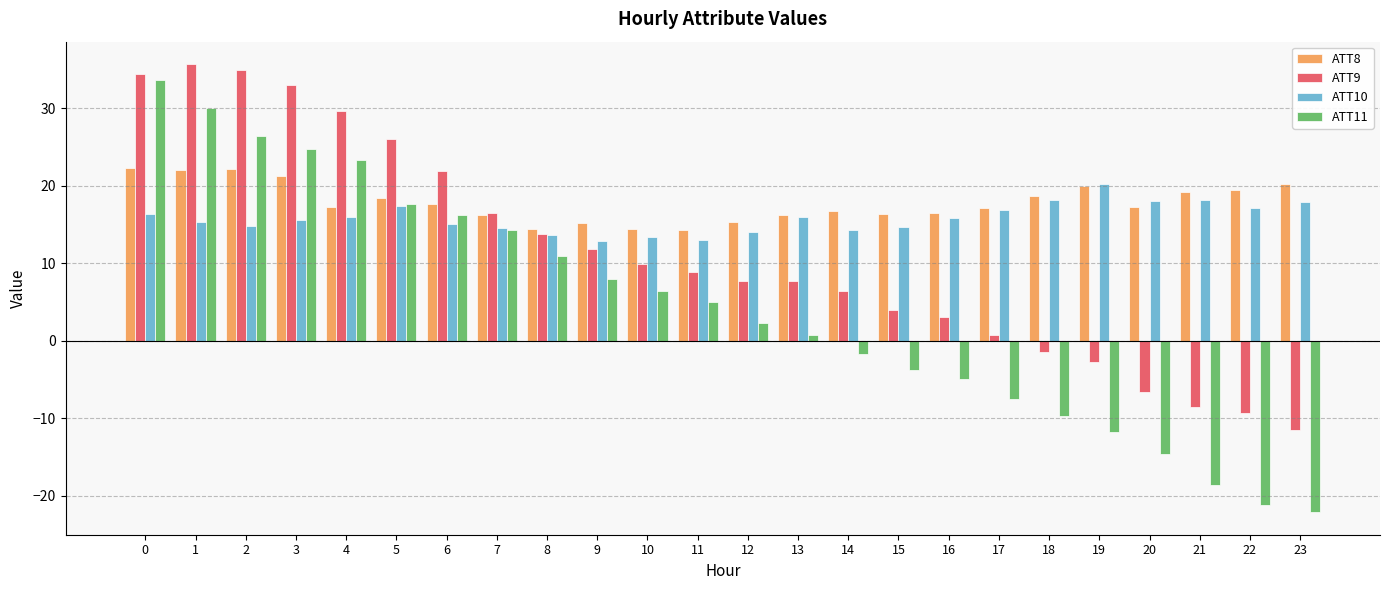

The ATT11 series shows -14.6 at 20. True or false?

True